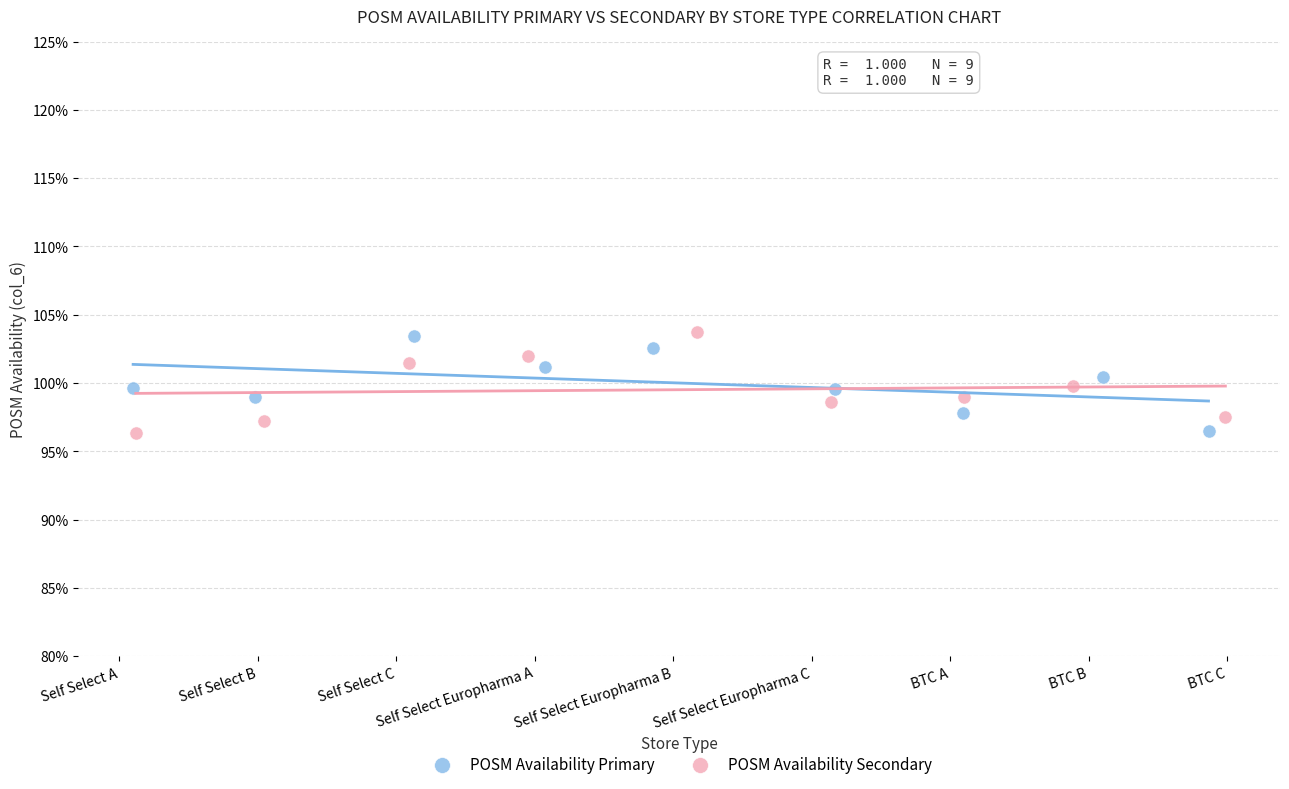

What are all the series names shown in the legend?

POSM Availability Primary, POSM Availability Secondary